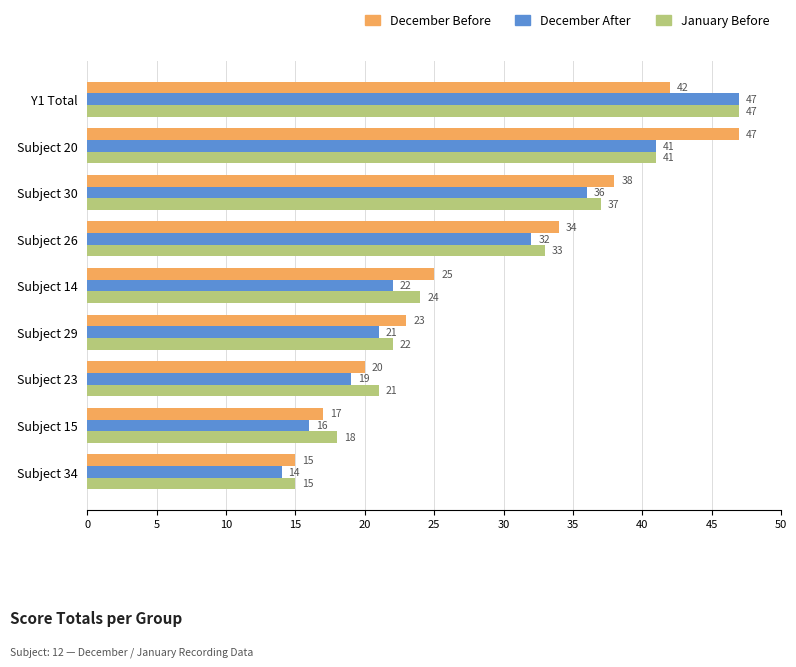

At which category is the sum across all series the highest?

Y1 Total